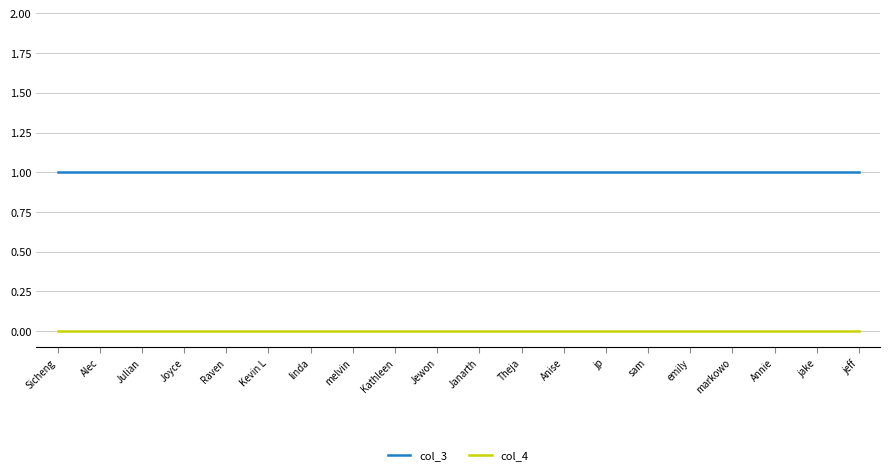

Rank the series by their average value, from highest to lowest.

col_3, col_4